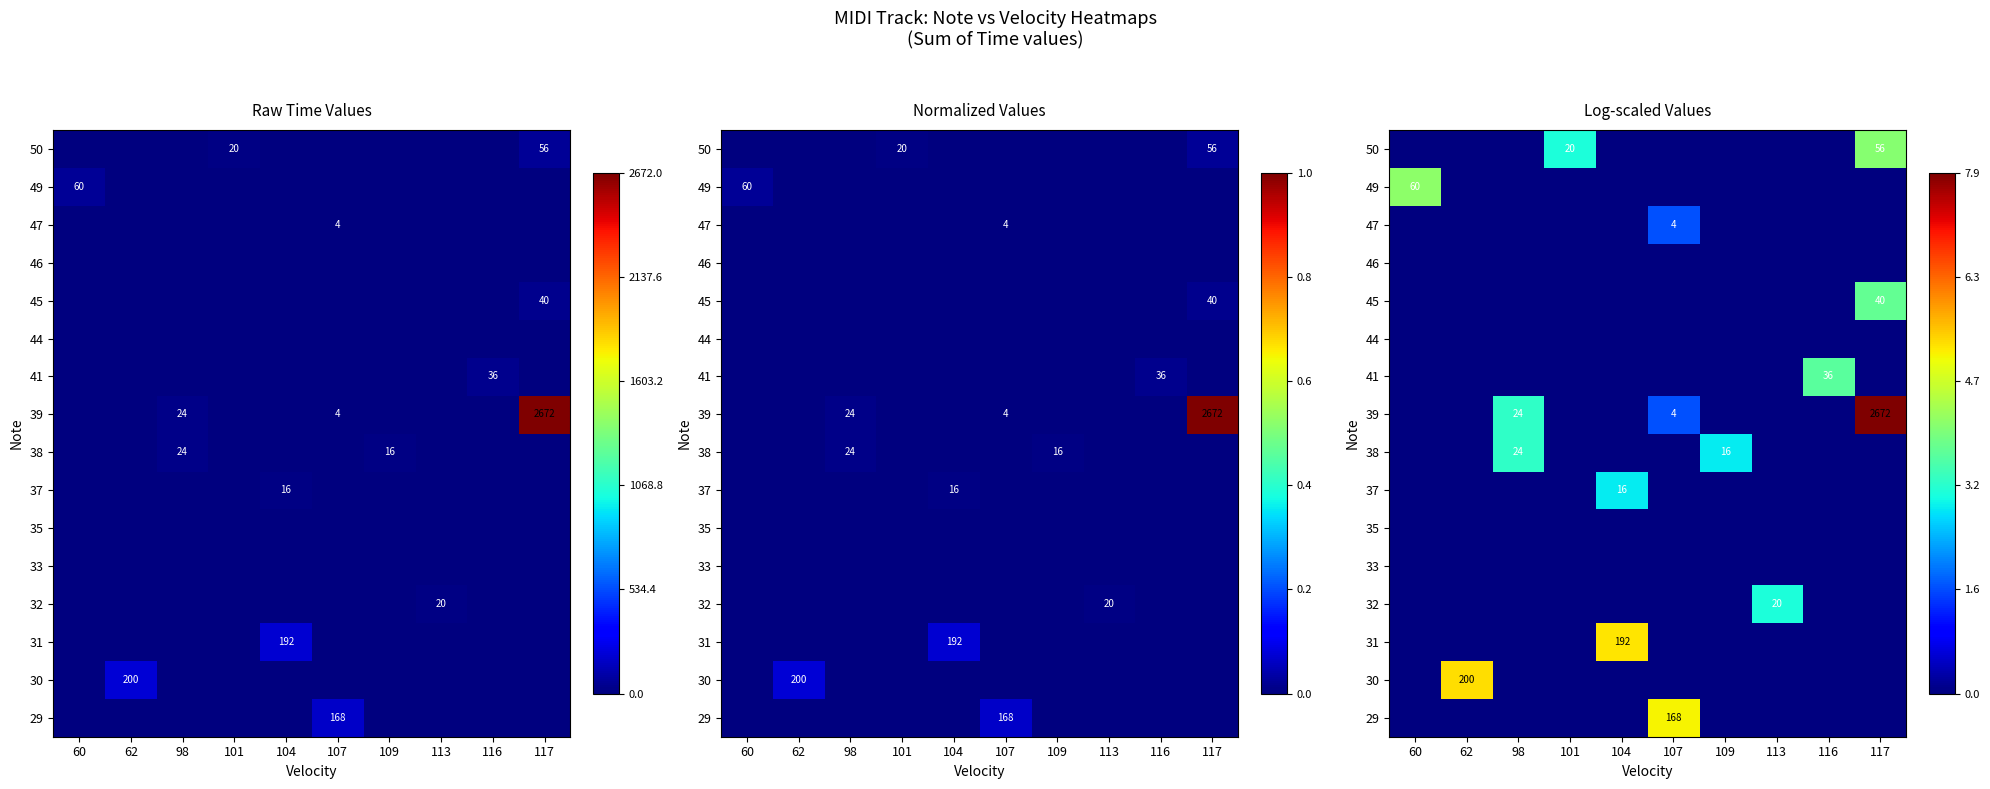

Count the number of categories in the chart.

10